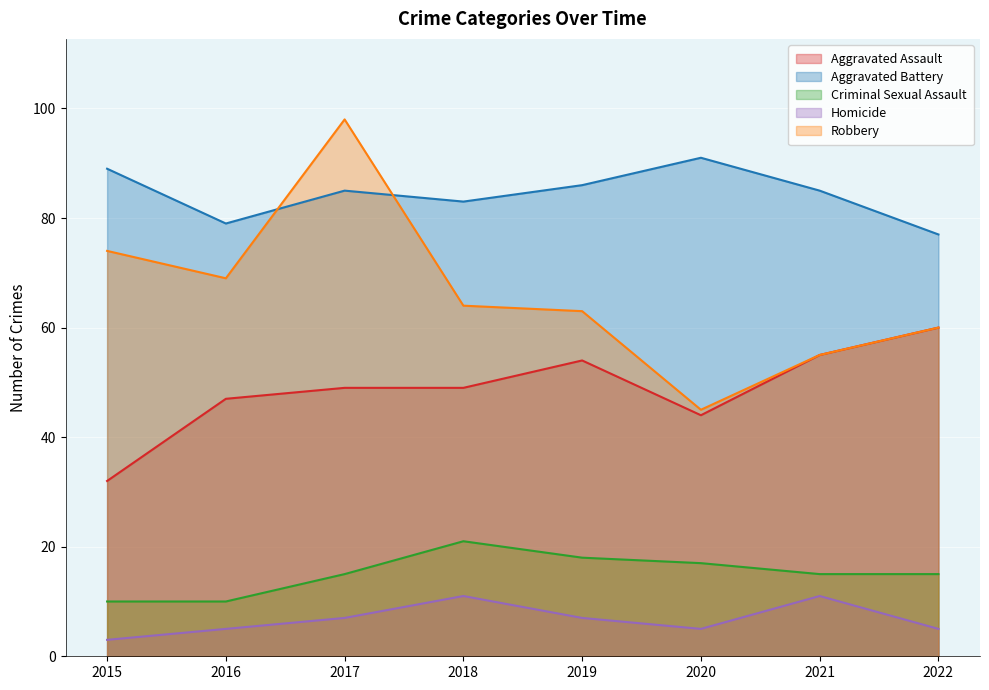

What is the spread (max minus min) of values at 2018?

72